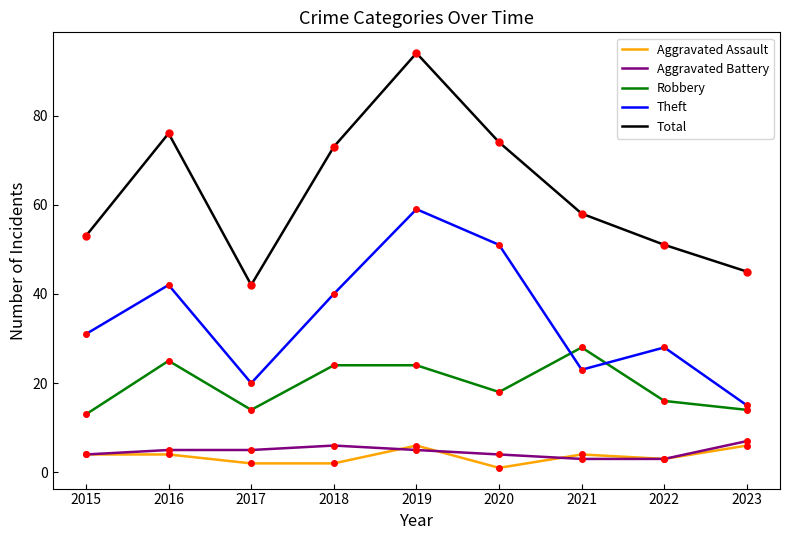

Read the Robbery value at 2019, to the nearest 5.

25